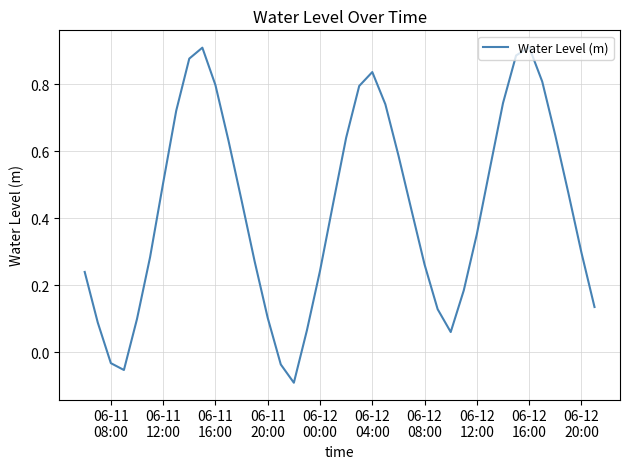

What is the difference between the maximum and minimum values?

1.0